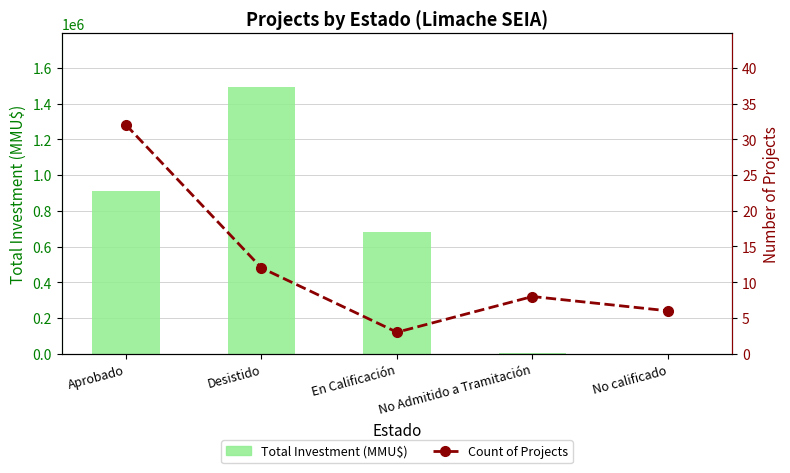

Reading right to left, transcribe all the data shown in this chart.

Total Investment (MMU$): No calificado=37	No Admitido a Tramitación=2400	En Calificación=680000	Desistido=1494000	Aprobado=910305
Count of Projects: No calificado=6	No Admitido a Tramitación=8	En Calificación=3	Desistido=12	Aprobado=32